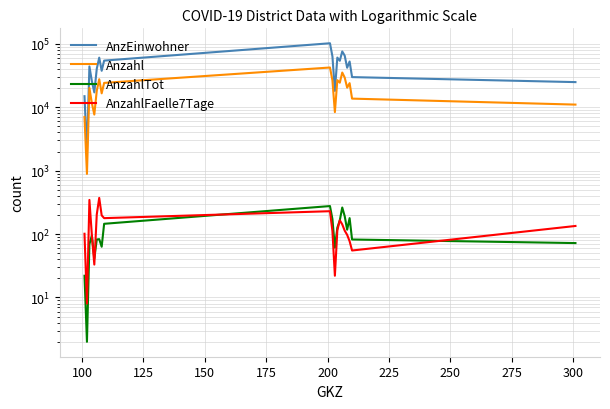

Count the number of data series in this chart.

4